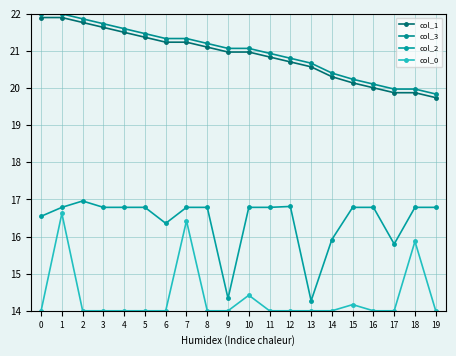

Reading left to right, what are all the values shown in this chart?

col_1: 0=21.9	1=21.9	2=21.8	3=21.6	4=21.5	5=21.4	6=21.2	7=21.2	8=21.1	9=21.0	10=21.0	11=20.8	12=20.7	13=20.6	14=20.3	15=20.1	16=20.0	17=19.9	18=19.9	19=19.7
col_3: 0=22.0	1=22.0	2=21.9	3=21.7	4=21.6	5=21.5	6=21.3	7=21.3	8=21.2	9=21.1	10=21.1	11=20.9	12=20.8	13=20.7	14=20.4	15=20.2	16=20.1	17=20.0	18=20.0	19=19.8
col_2: 0=16.5	1=16.8	2=17.0	3=16.8	4=16.8	5=16.8	6=16.4	7=16.8	8=16.8	9=14.3	10=16.8	11=16.8	12=16.8	13=14.3	14=15.9	15=16.8	16=16.8	17=15.8	18=16.8	19=16.8
col_0: 0=14.0	1=16.6	2=14.0	3=14.0	4=14.0	5=14.0	6=14.0	7=16.4	8=14.0	9=14.0	10=14.4	11=14.0	12=14.0	13=14.0	14=14.0	15=14.2	16=14.0	17=14.0	18=15.9	19=14.0